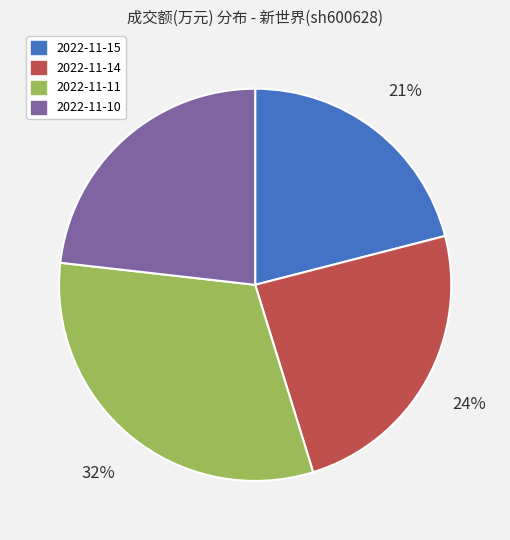

Count the number of slices in the pie.

4